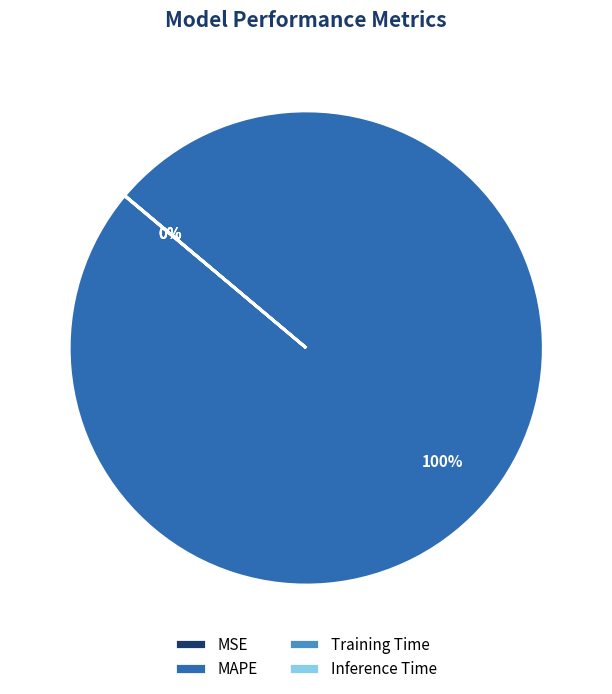

Which slice is the largest?

MAPE